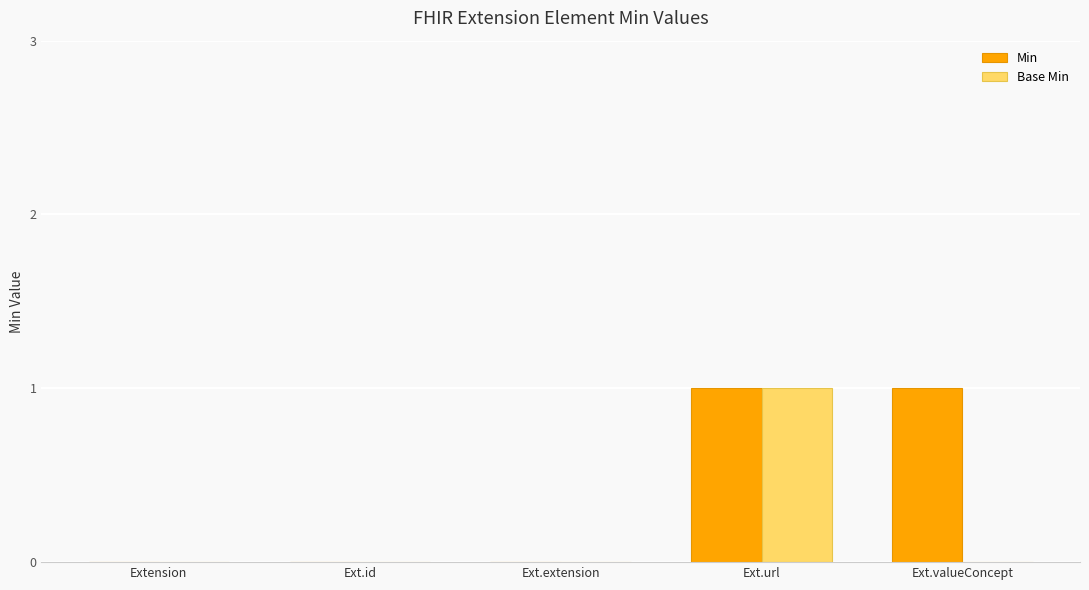

Which series has the largest total across all categories?

Min